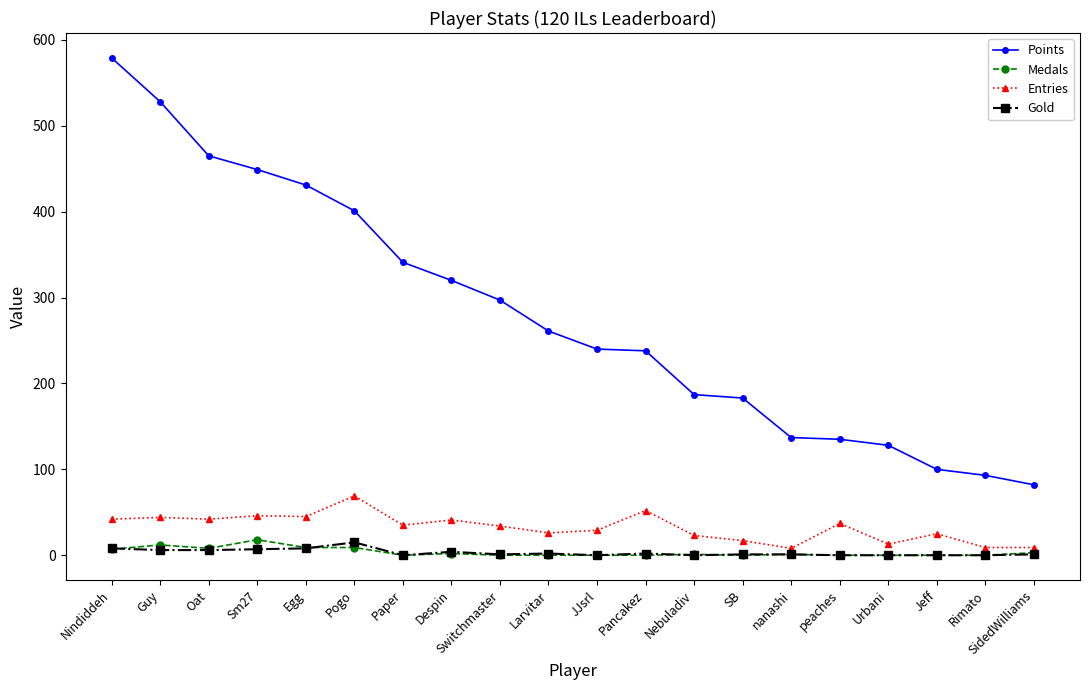

True or false: Entries and Gold cross at least once.

False